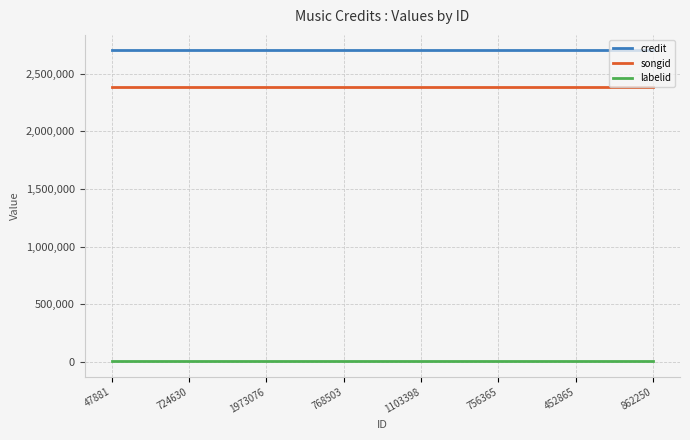

True or false: credit has a value of 3714442 at 768503.

False